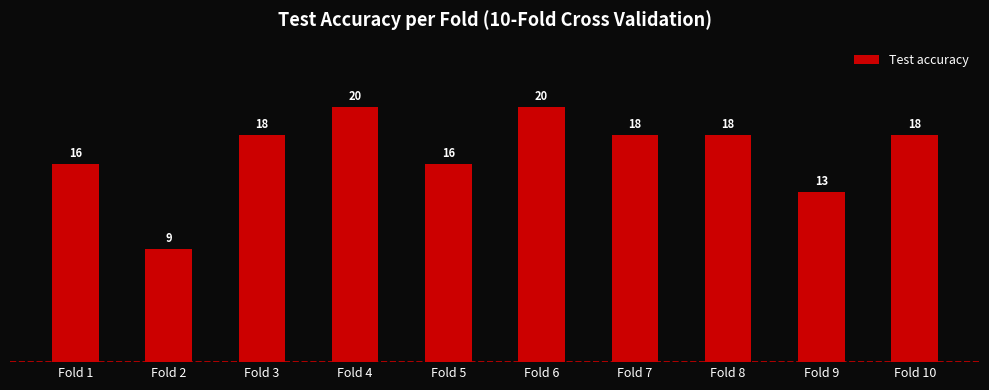

Which label corresponds to the smallest value in the chart?

Fold 2